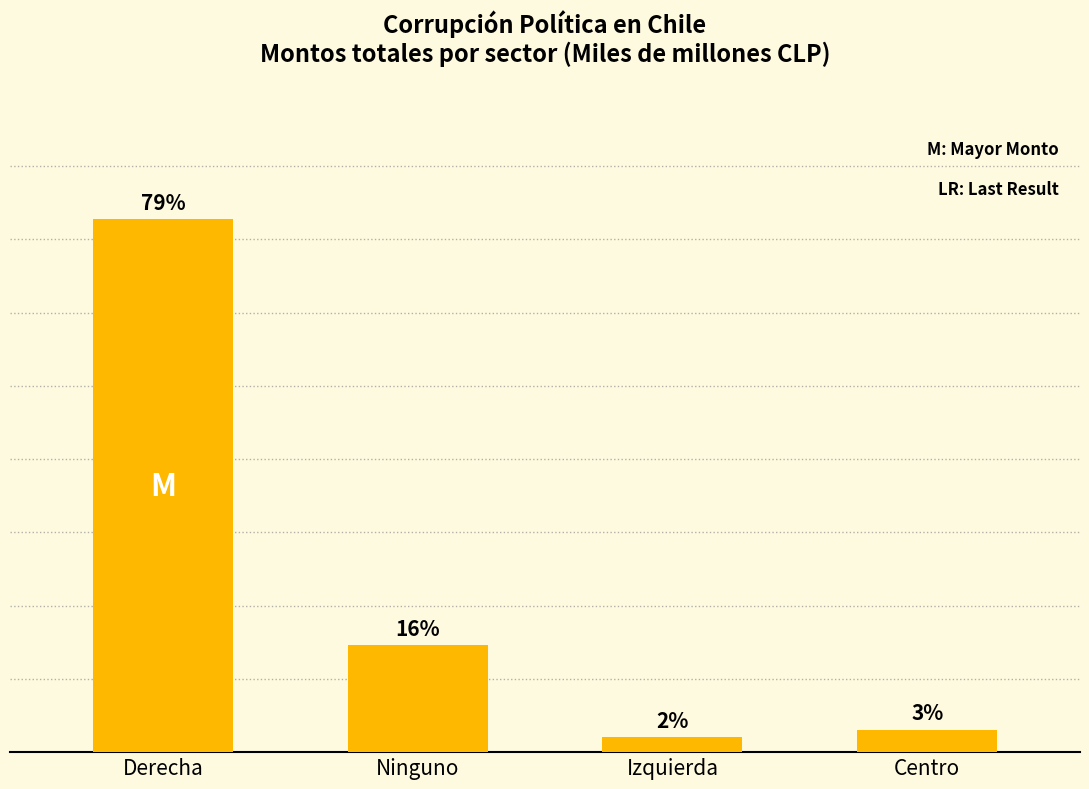

Between Ninguno and Derecha, which is larger?

Derecha